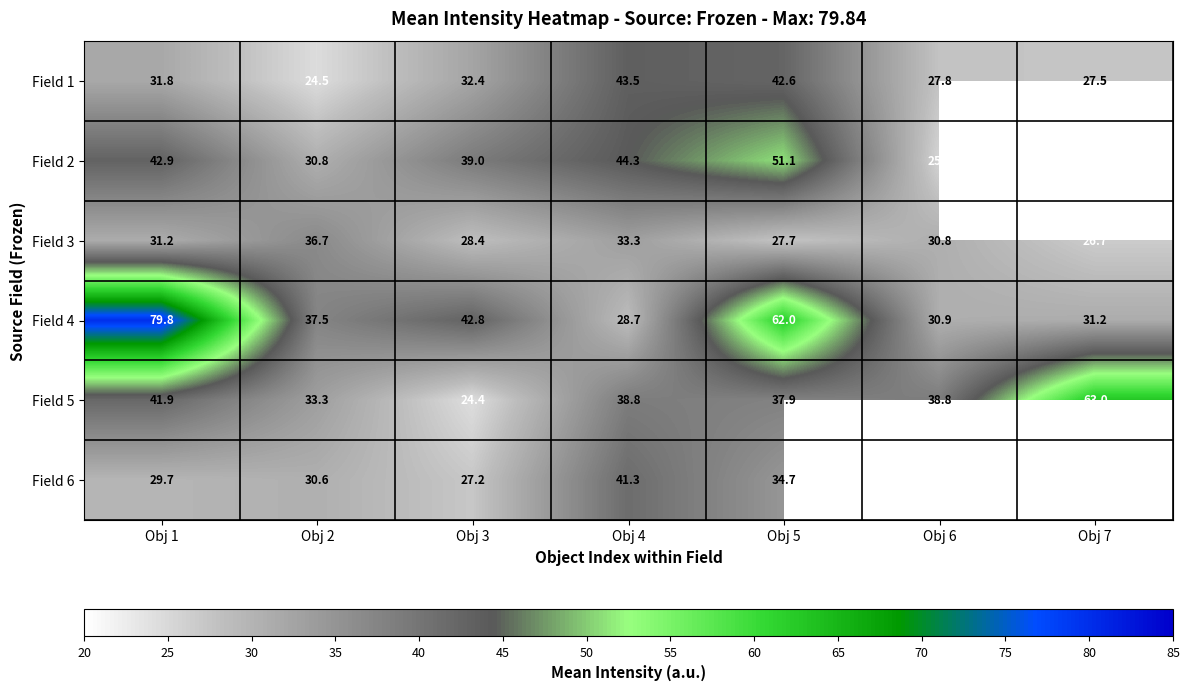

Which series changed the most between Obj 4 and Obj 5?

Field 4